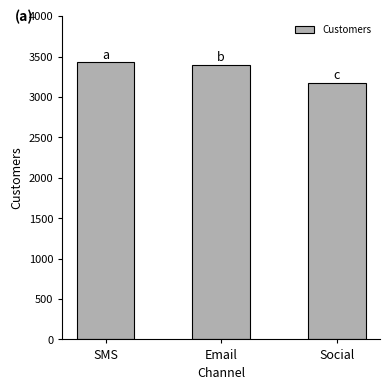

What is the value of the 3rd bar from the left?

3179